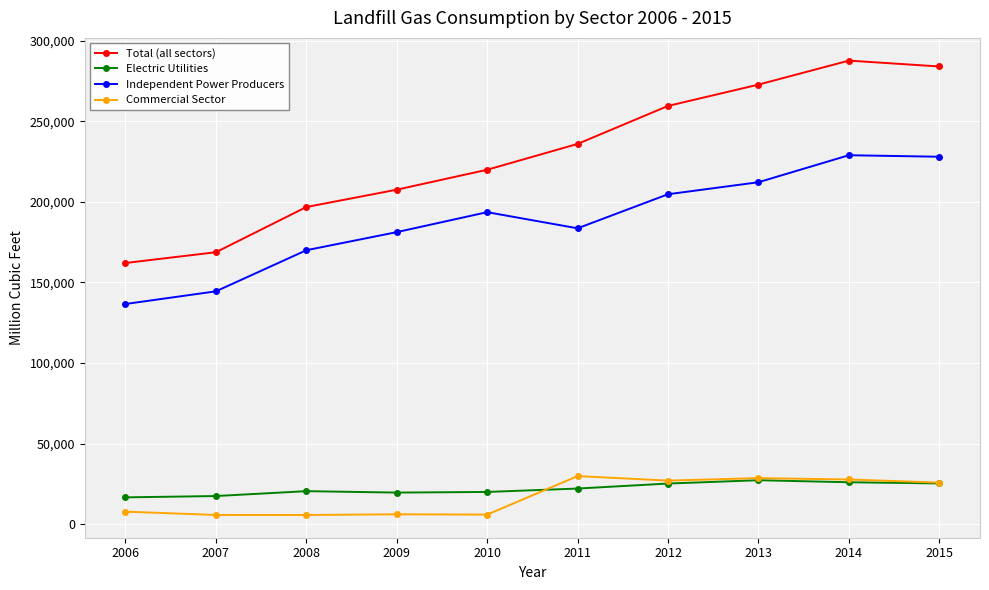

Rank the series at 2008 from highest to lowest value.

Total (all sectors), Independent Power Producers, Electric Utilities, Commercial Sector